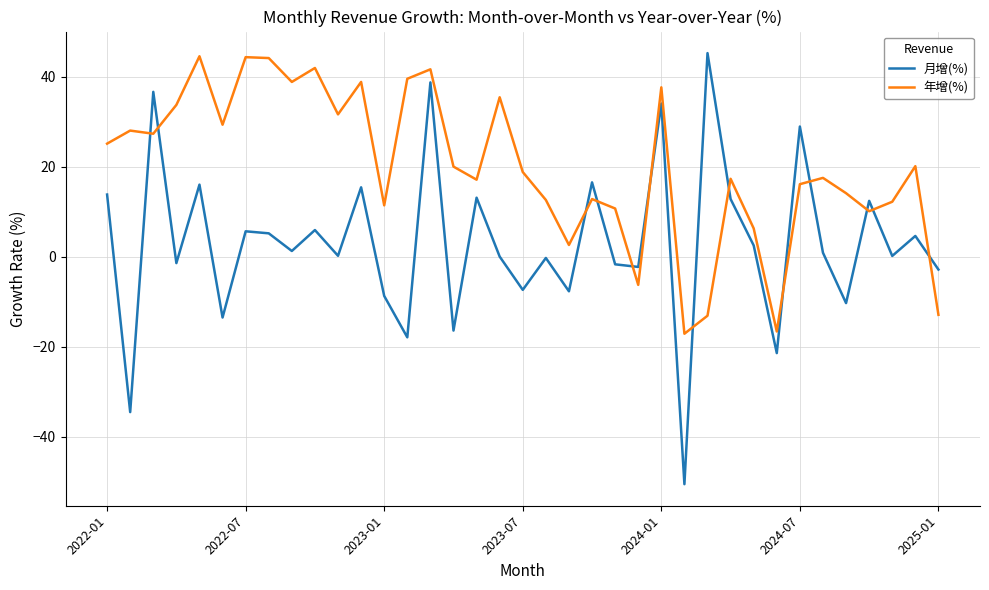

Which series has the widest spread of values?

月增(%)